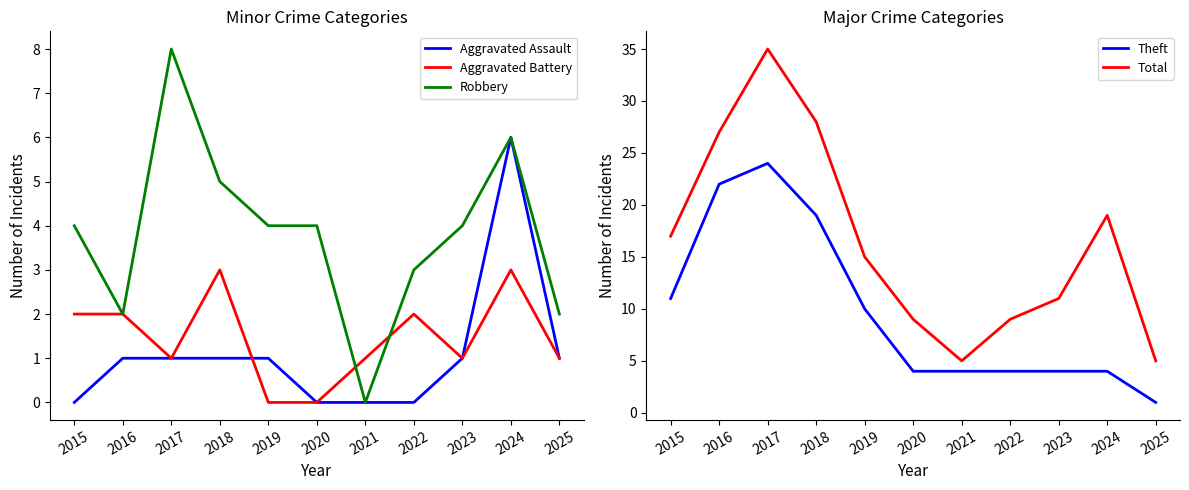

What is the average value of the Aggravated Battery series?

1